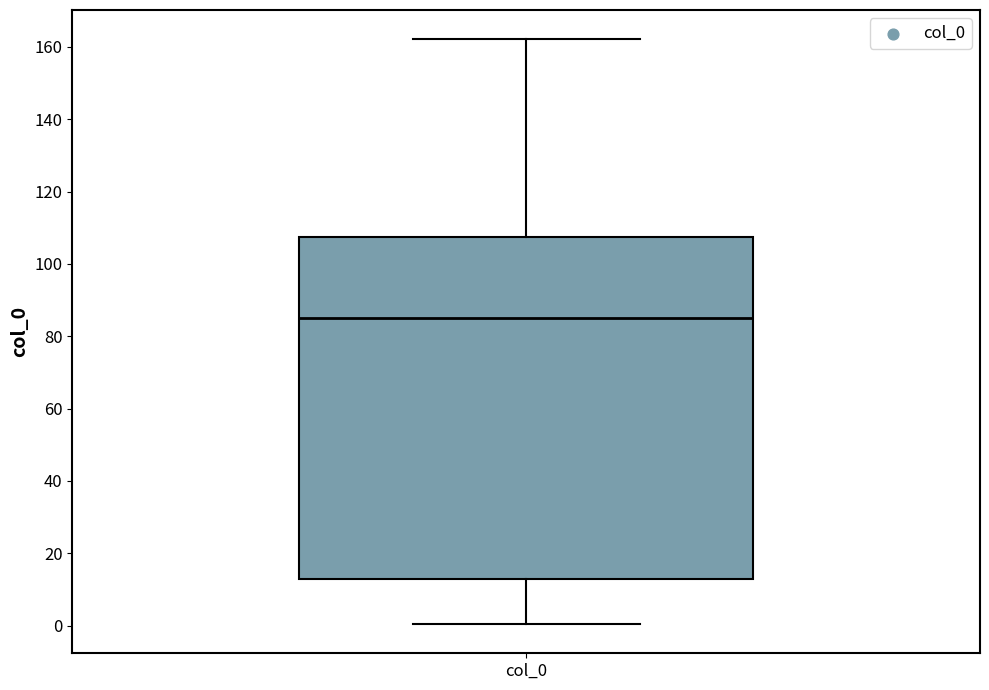

Read this box plot against the y-axis: the position of the median line, the range covered by the box, and the ends of both whiskers. The values are not printed on the chart, so give them approximately, as read against the axis.

median 86, box 12 to 108, whiskers 0 to 162